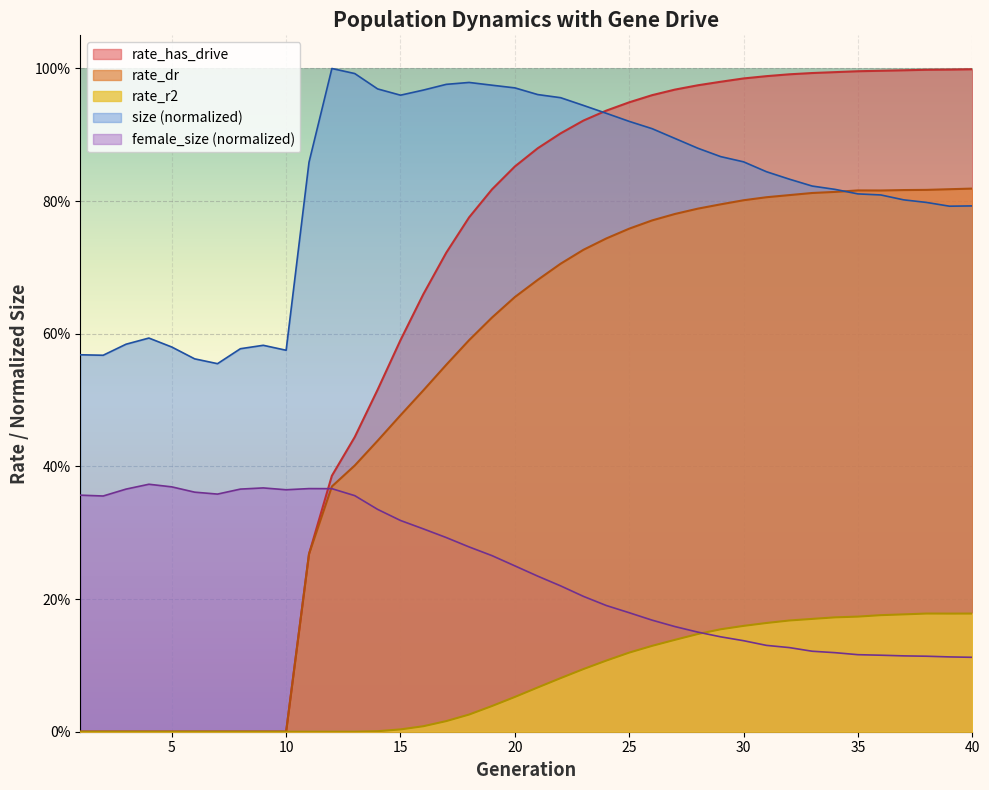

Reading left to right, list all the values displayed in this chart.

size: 0.6	0.6	0.6	0.6	0.6	0.6	0.6	0.6	0.6	0.6	0.9	1.0	1.0	1.0	1.0	1.0	1.0	1.0	1.0	1.0	1.0	1.0	0.9	0.9	0.9	0.9	0.9	0.9	0.9	0.9	0.8	0.8	0.8	0.8	0.8	0.8	0.8	0.8	0.8	0.8
female_size: 0.4	0.4	0.4	0.4	0.4	0.4	0.4	0.4	0.4	0.4	0.4	0.4	0.4	0.3	0.3	0.3	0.3	0.3	0.3	0.3	0.2	0.2	0.2	0.2	0.2	0.2	0.2	0.2	0.1	0.1	0.1	0.1	0.1	0.1	0.1	0.1	0.1	0.1	0.1	0.1
rate_dr: 0.0	0.0	0.0	0.0	0.0	0.0	0.0	0.0	0.0	0.0	0.3	0.4	0.4	0.4	0.5	0.5	0.6	0.6	0.6	0.7	0.7	0.7	0.7	0.7	0.8	0.8	0.8	0.8	0.8	0.8	0.8	0.8	0.8	0.8	0.8	0.8	0.8	0.8	0.8	0.8
rate_r2: 0.0	0.0	0.0	0.0	0.0	0.0	0.0	0.0	0.0	0.0	0.0	0.0	0.0	0.0	0.0	0.0	0.0	0.0	0.0	0.1	0.1	0.1	0.1	0.1	0.1	0.1	0.1	0.1	0.2	0.2	0.2	0.2	0.2	0.2	0.2	0.2	0.2	0.2	0.2	0.2
rate_has_drive: 0.0	0.0	0.0	0.0	0.0	0.0	0.0	0.0	0.0	0.0	0.3	0.4	0.4	0.5	0.6	0.7	0.7	0.8	0.8	0.9	0.9	0.9	0.9	0.9	0.9	1.0	1.0	1.0	1.0	1.0	1.0	1.0	1.0	1.0	1.0	1.0	1.0	1.0	1.0	1.0